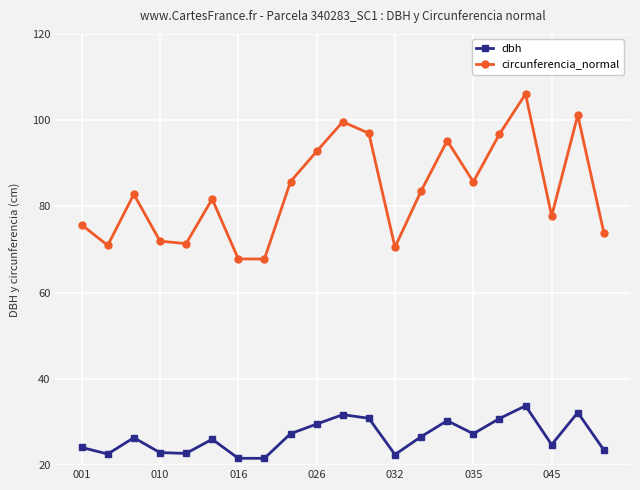

What is the highest value of the circunferencia_normal series?

106.1